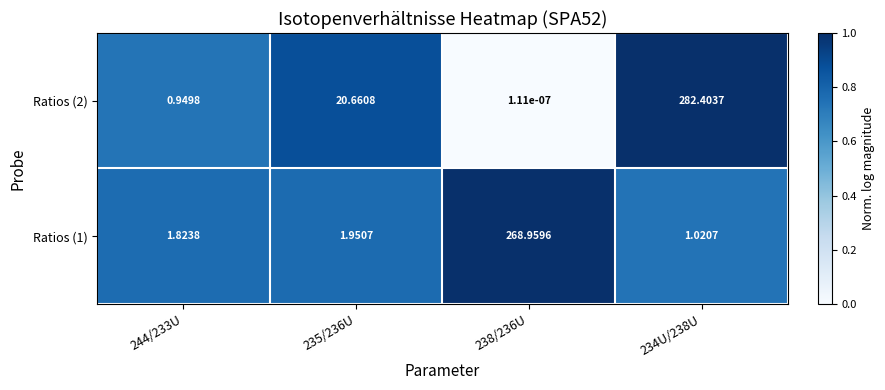

Is the value of Ratios (2) at 244/233U greater than the value of Ratios (1) at 234U/238U?

No